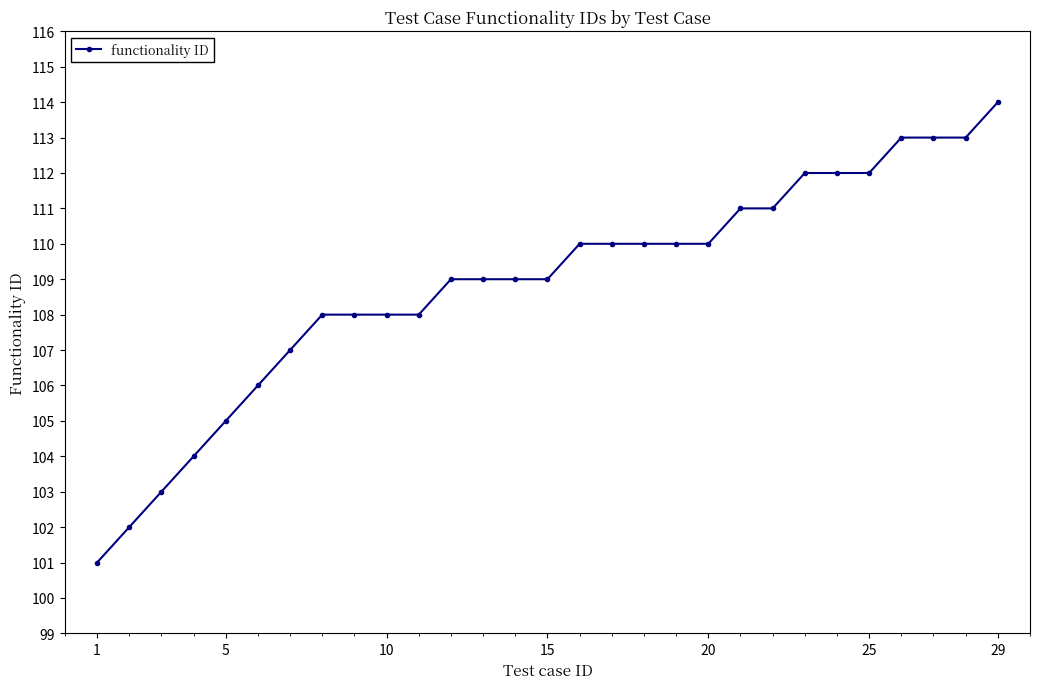

What is the greatest value displayed?

114